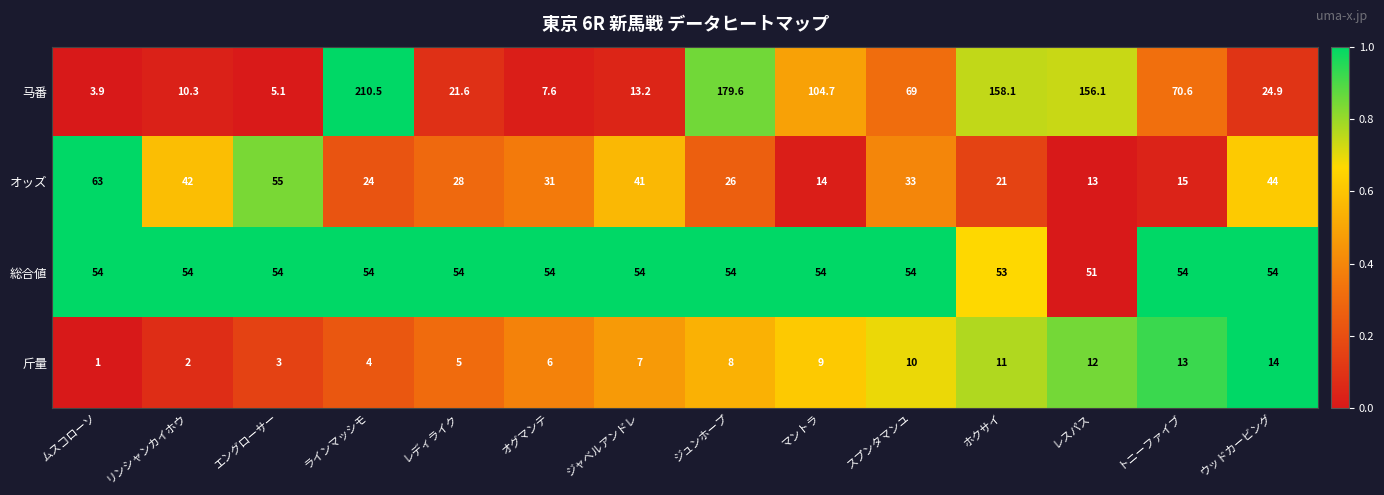

How many data points does each series have?

14